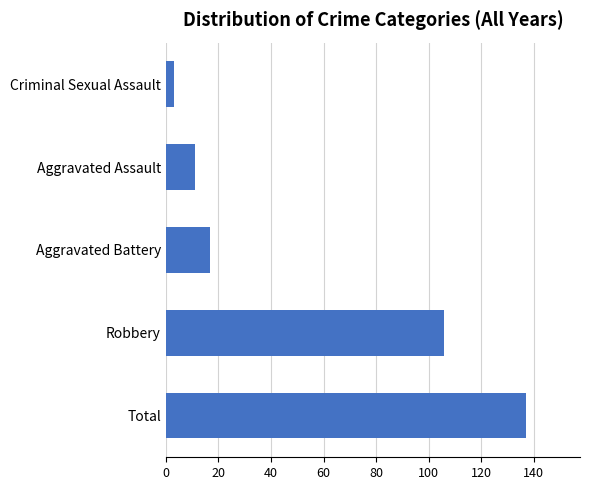

Are the bars horizontal?

Yes